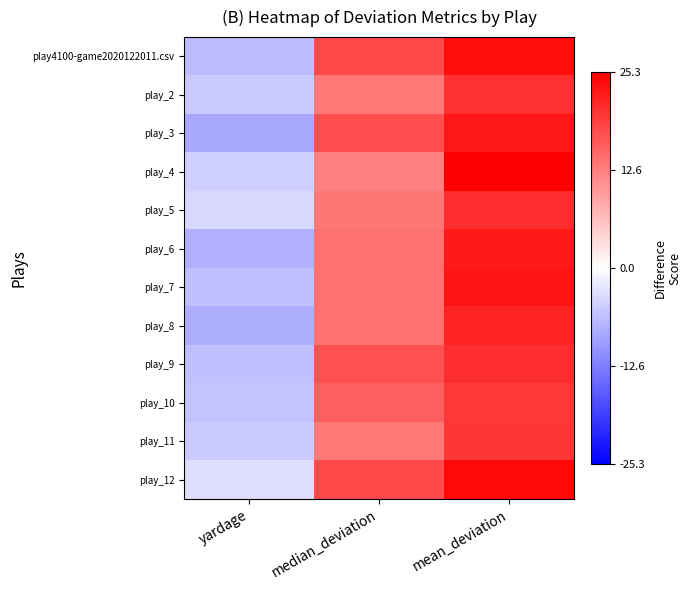

Reading right to left, list all the values displayed in this chart.

play4100-game2020122011.csv: mean_deviation=23.8	median_deviation=18.0	yardage=-6.6
play_2: mean_deviation=20.4	median_deviation=13.3	yardage=-5.3
play_3: mean_deviation=23.1	median_deviation=17.5	yardage=-8.5
play_4: mean_deviation=25.3	median_deviation=12.5	yardage=-4.6
play_5: mean_deviation=20.5	median_deviation=13.6	yardage=-3.9
play_6: mean_deviation=22.6	median_deviation=14.2	yardage=-7.8
play_7: mean_deviation=23.1	median_deviation=14.1	yardage=-6.3
play_8: mean_deviation=21.6	median_deviation=14.1	yardage=-8.0
play_9: mean_deviation=20.6	median_deviation=17.0	yardage=-6.1
play_10: mean_deviation=19.7	median_deviation=15.9	yardage=-5.8
play_11: mean_deviation=19.8	median_deviation=13.4	yardage=-5.2
play_12: mean_deviation=24.3	median_deviation=18.1	yardage=-3.2